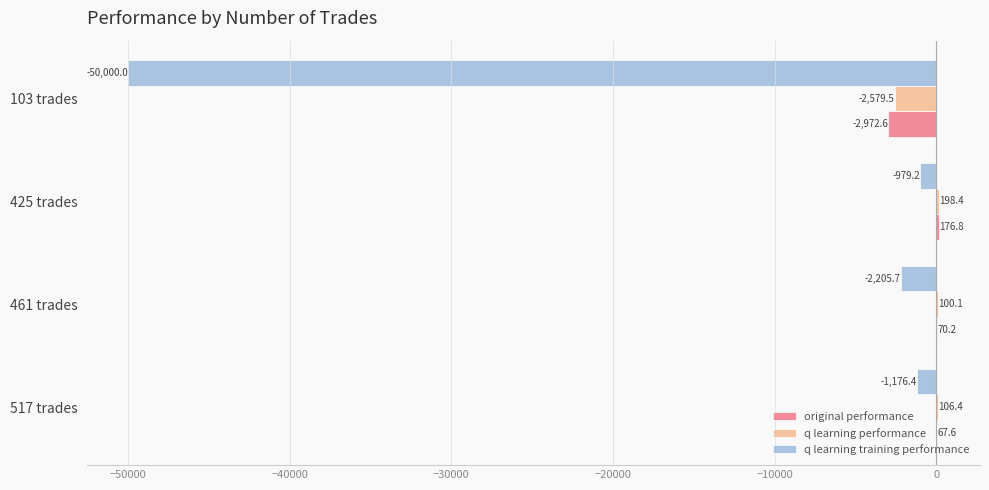

Where is q learning performance nearest to the value -1190?

461 trades